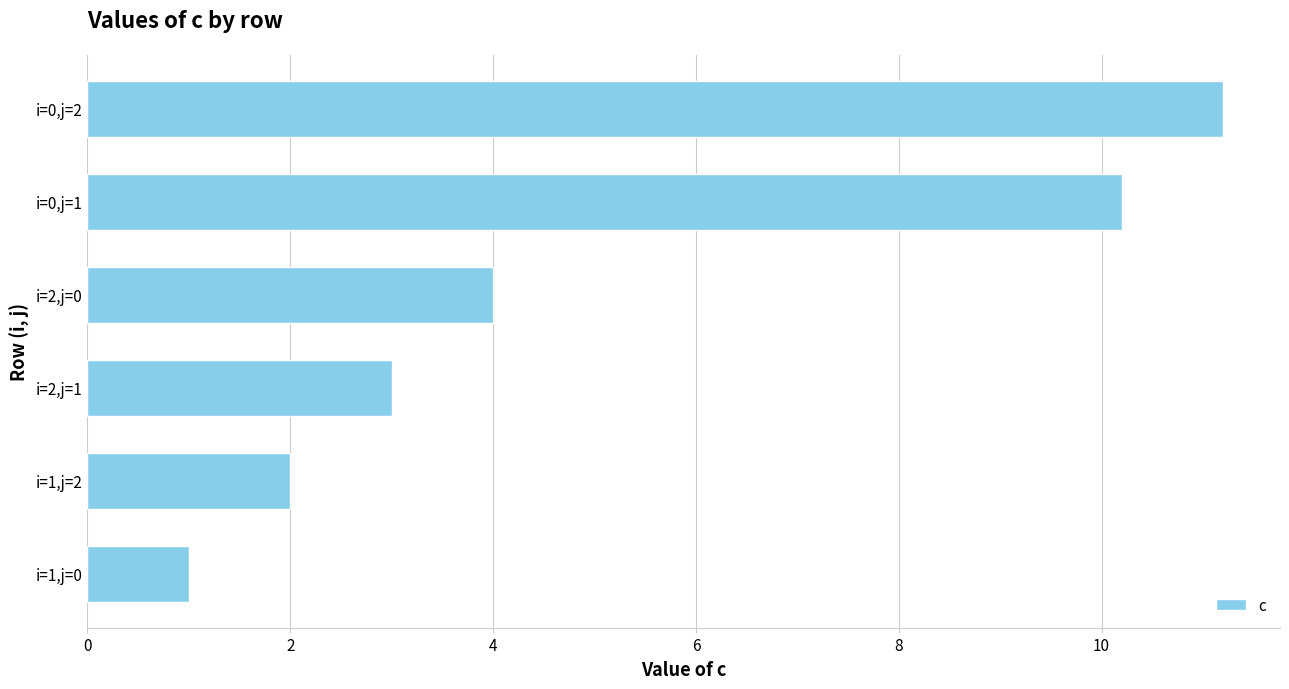

Reading bottom to top, extract all data points from this chart.

i=1,j=0=1.0	i=1,j=2=2.0	i=2,j=1=3.0	i=2,j=0=4.0	i=0,j=1=10.2	i=0,j=2=11.2